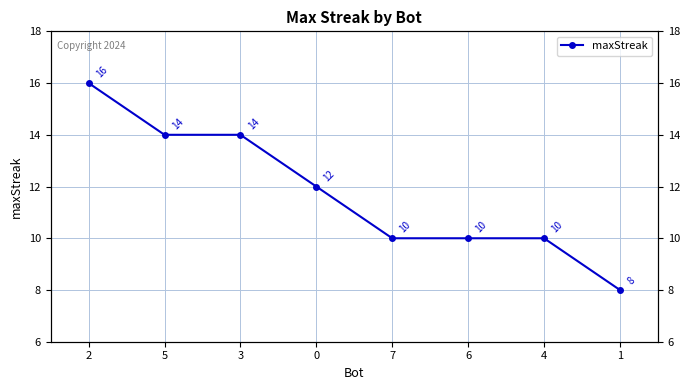

What position from the right is 1?

1